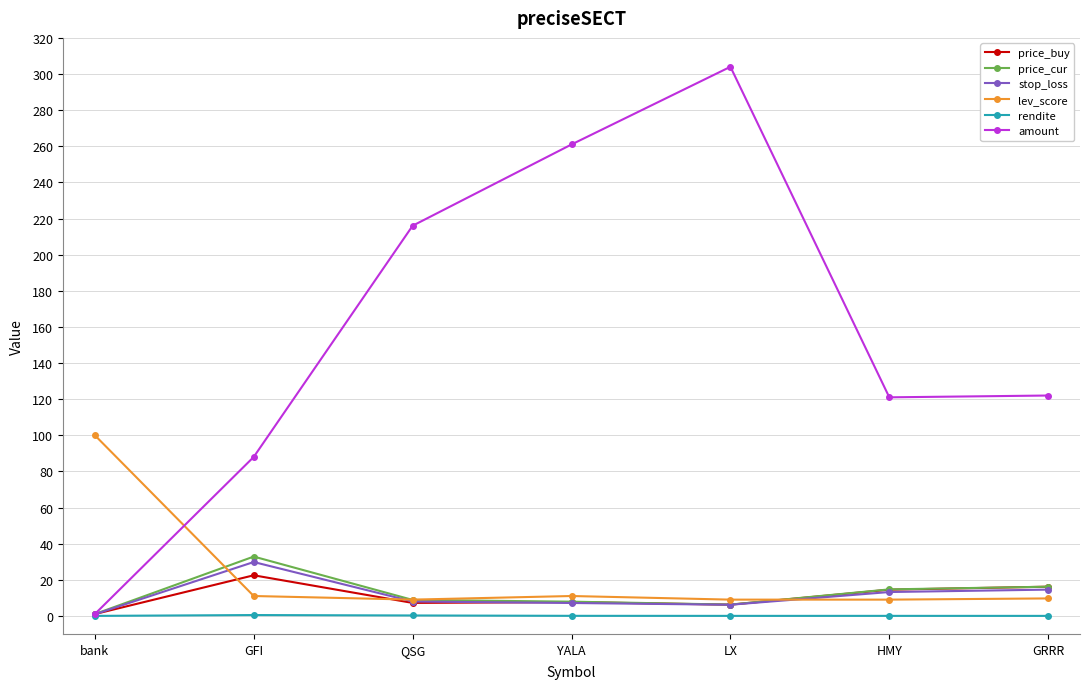

What position from the left is GFI?

2